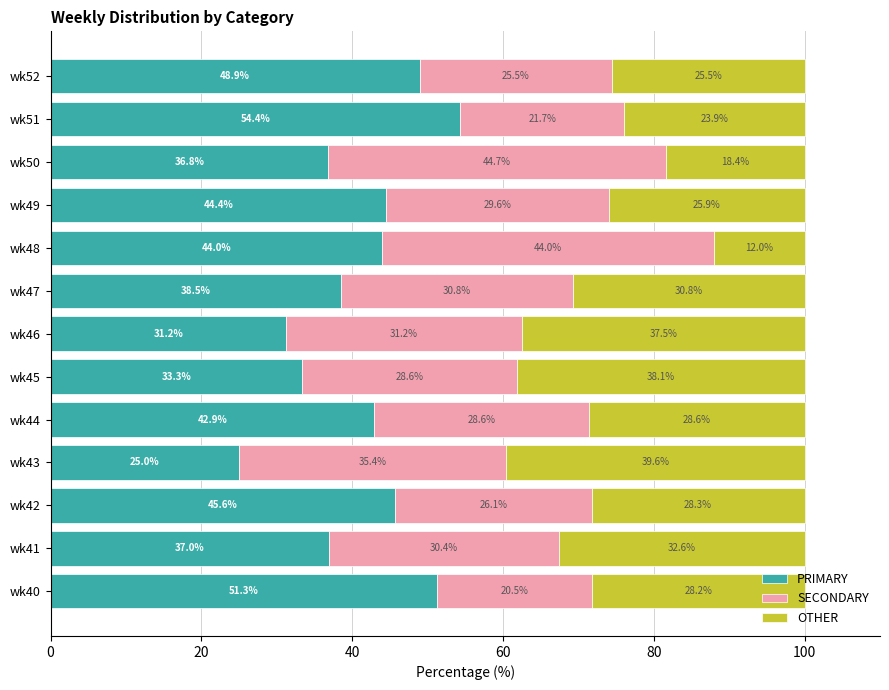

Is it true that PRIMARY equals 25.0 at wk43?

True